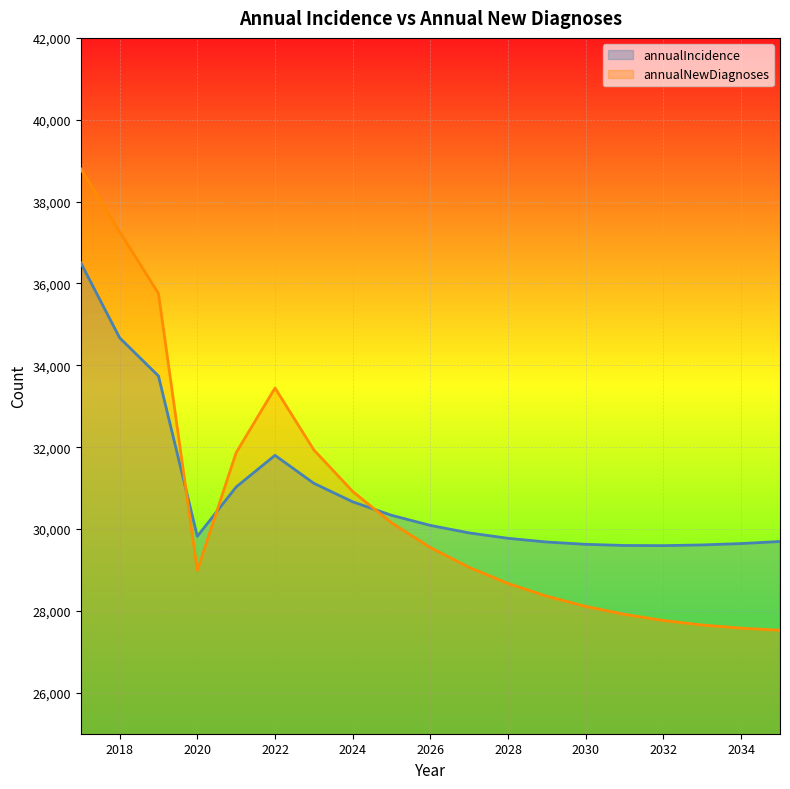

How many values in the annualIncidence series are below 29906?

9